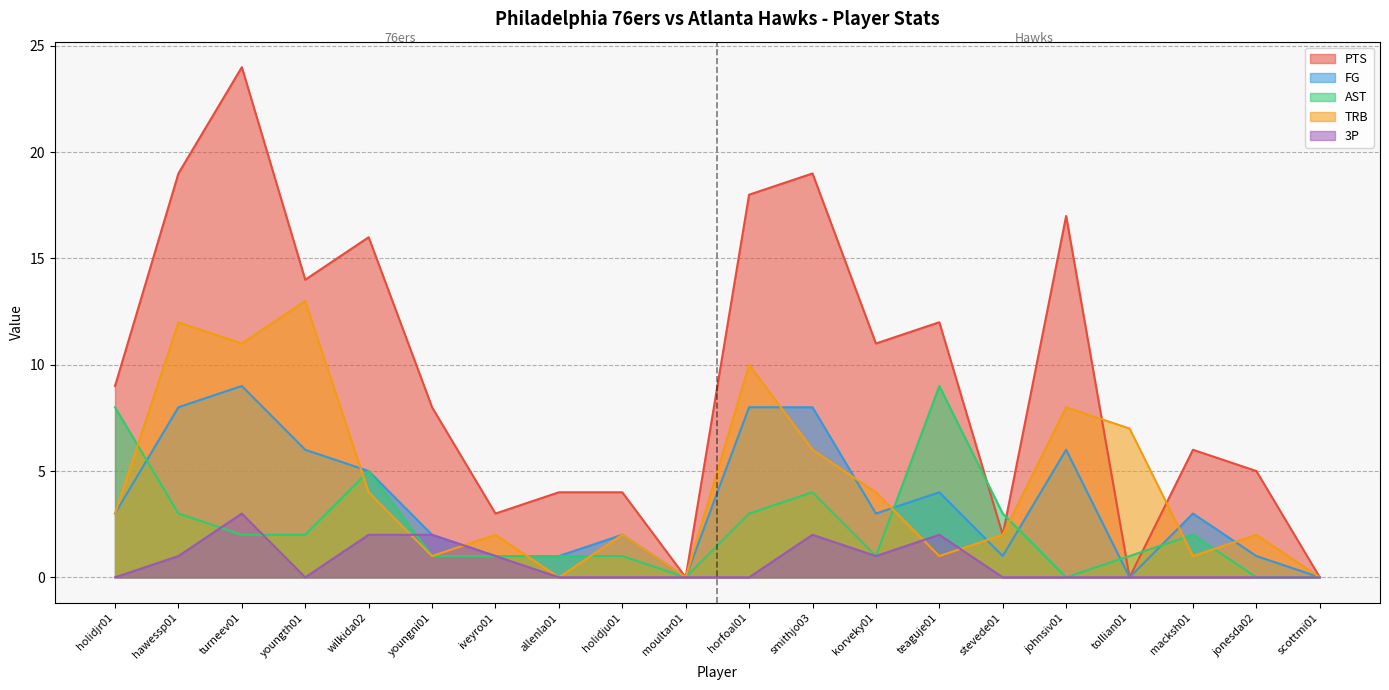

How many FG values are between 1 and 6?

13